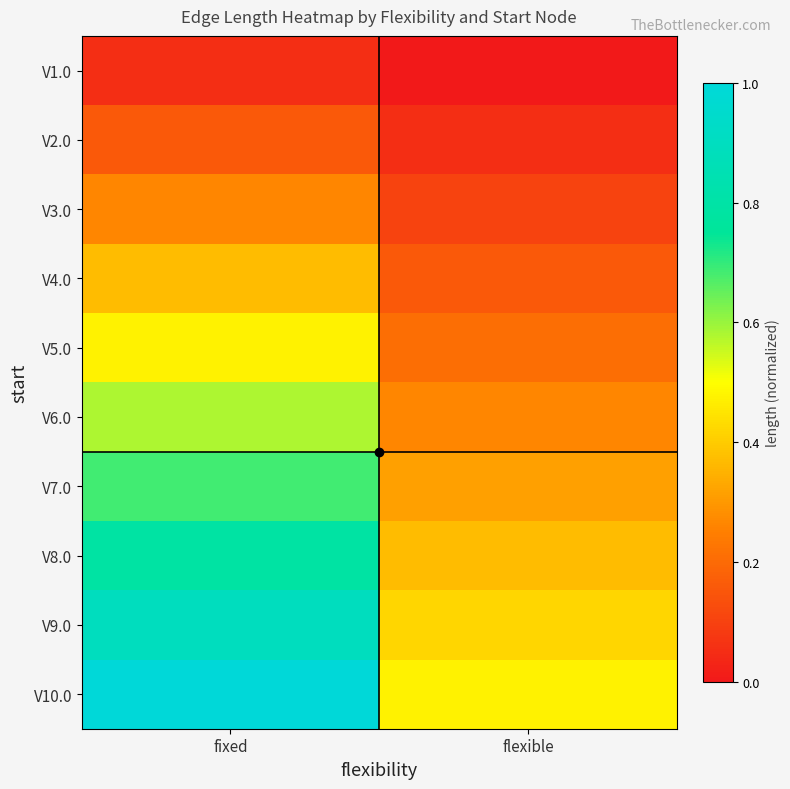

Reading left to right, transcribe all the data shown in this chart.

V1.0: fixed=0.1	flexible=0.0
V2.0: fixed=0.2	flexible=0.1
V3.0: fixed=0.3	flexible=0.1
V4.0: fixed=0.4	flexible=0.2
V5.0: fixed=0.5	flexible=0.2
V6.0: fixed=0.6	flexible=0.3
V7.0: fixed=0.7	flexible=0.3
V8.0: fixed=0.8	flexible=0.4
V9.0: fixed=0.9	flexible=0.4
V10.0: fixed=1.0	flexible=0.5